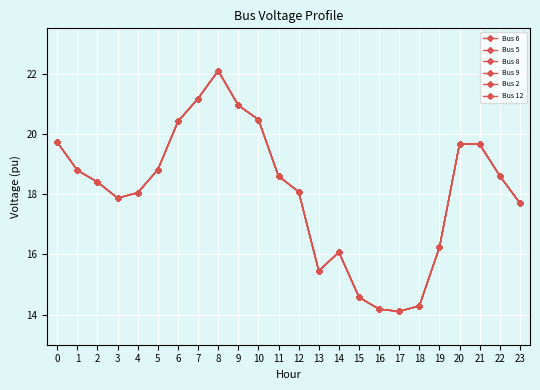

True or false: Bus 6 has a value of 14.6 at 15.

True